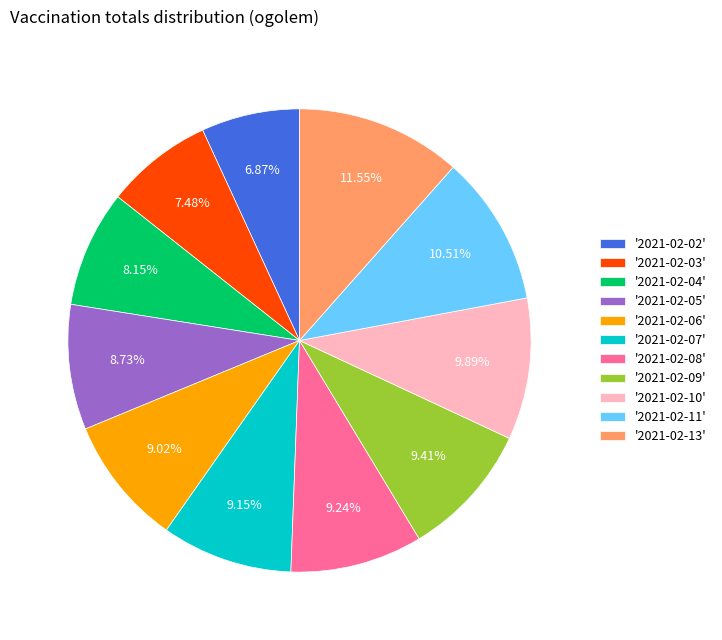

Is there a majority slice in this chart?

No